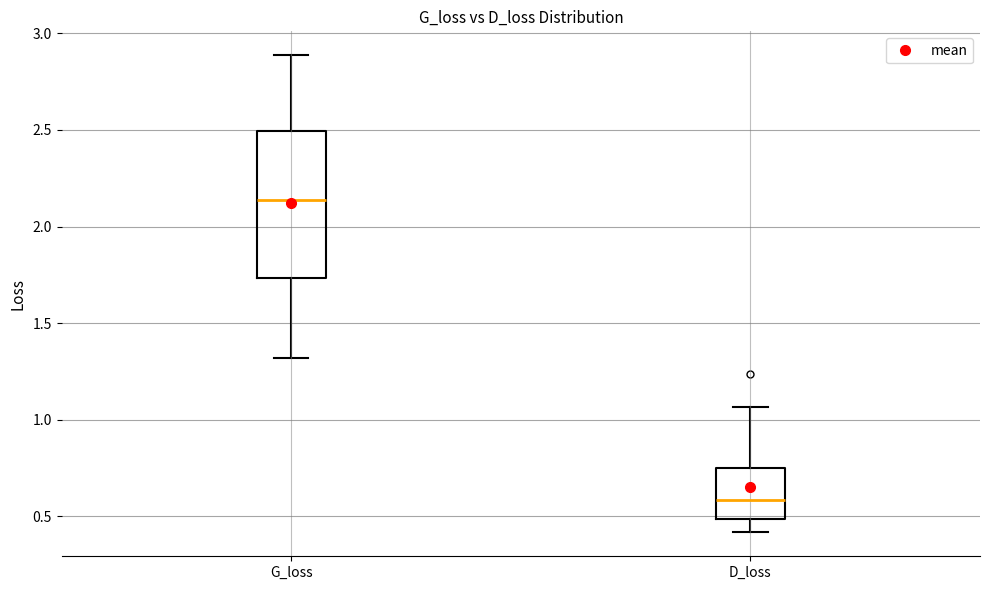

Reading left to right, transcribe this box plot: for each box, give where its median line is, the range the box spans, and where its two whiskers end, as read against the y-axis. The values are not printed on the chart, so give them approximately, as read against the axis.

G_loss: median 2.15, box 1.75 to 2.50, whiskers 1.30 to 2.90
D_loss: median 0.60, box 0.50 to 0.75, whiskers 0.40 to 1.05